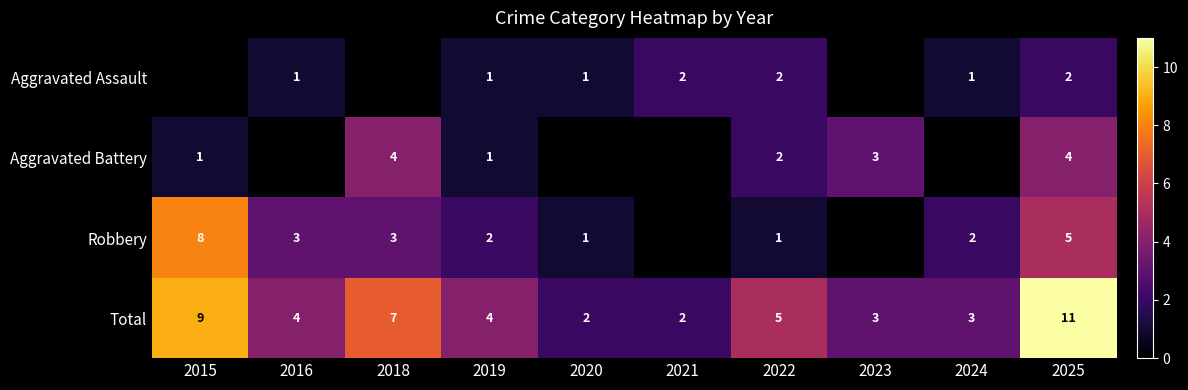

The value of Aggravated Battery at 2019 is 2. True or false?

False